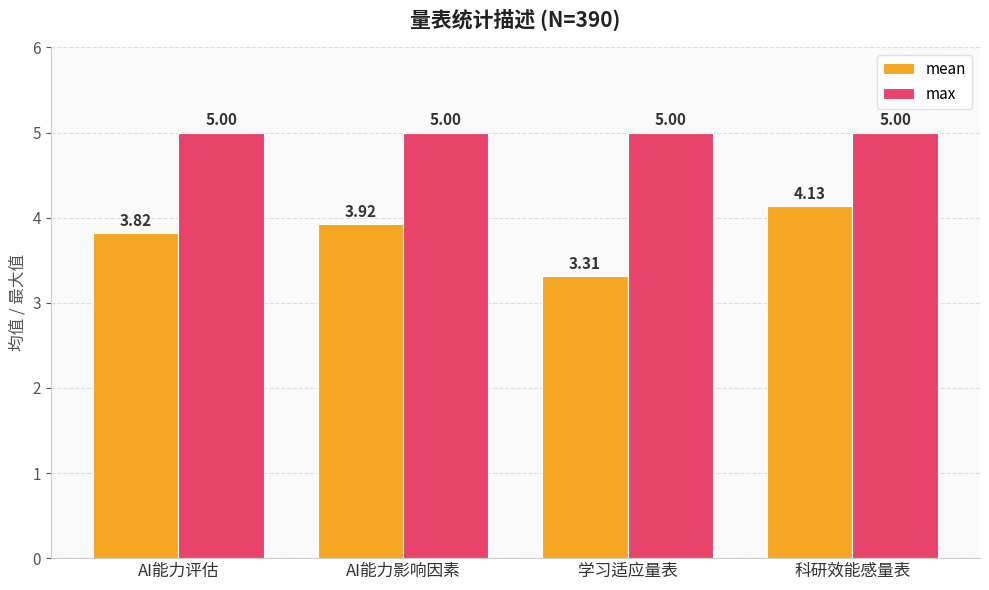

Rank the categories by mean value from highest to lowest.

科研效能感量表, AI能力影响因素, AI能力评估, 学习适应量表